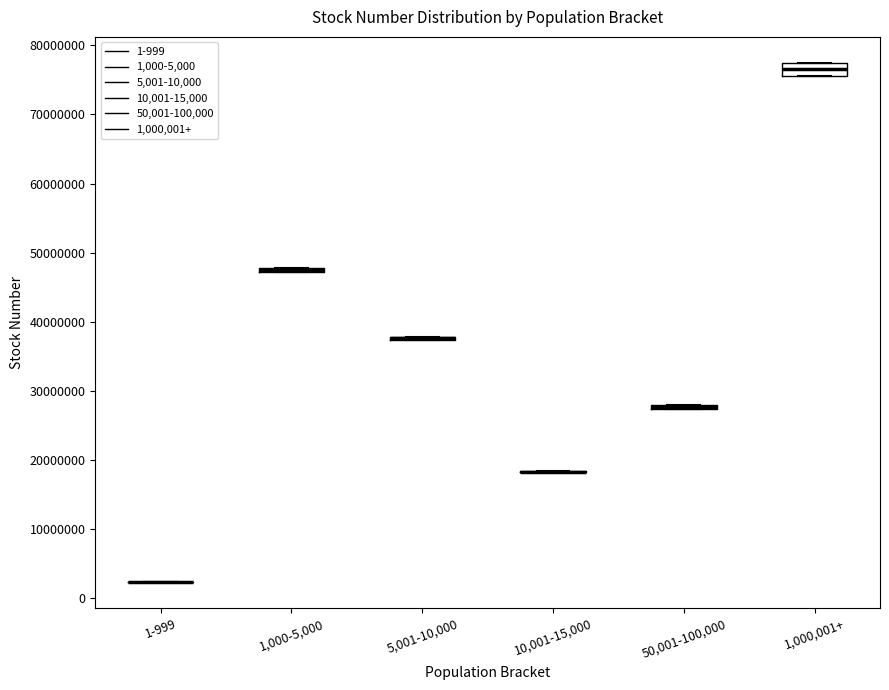

Where is the lower edge of the box for 5,001-10,000 on the y-axis? The values are not printed on the chart, so give them approximately, as read against the axis.

37000000